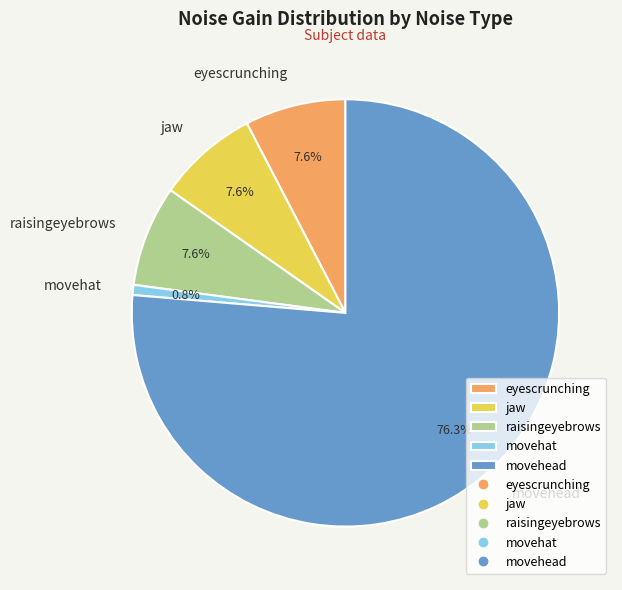

Is it true that raisingeyebrows is 8% of the pie?

True